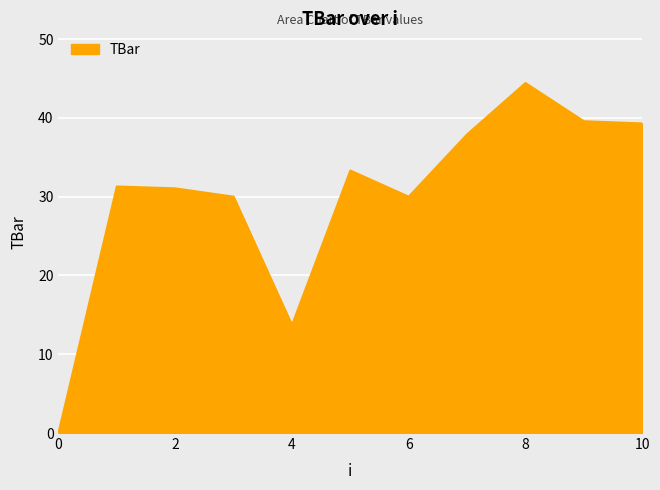

How many lines are shown in the chart?

1